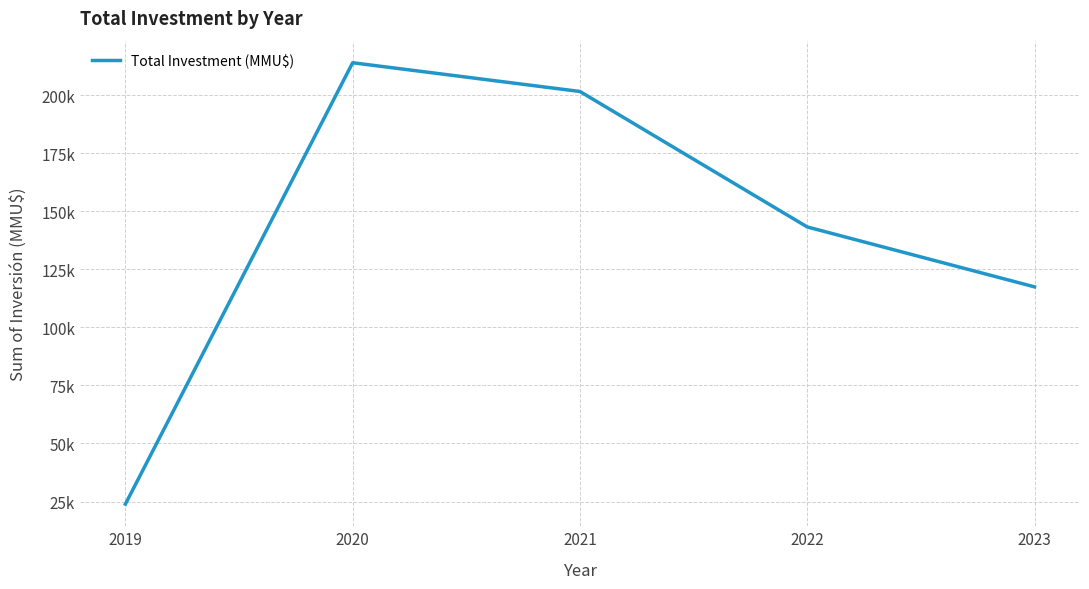

What is the difference between the values at 2023 and 2022?

25805